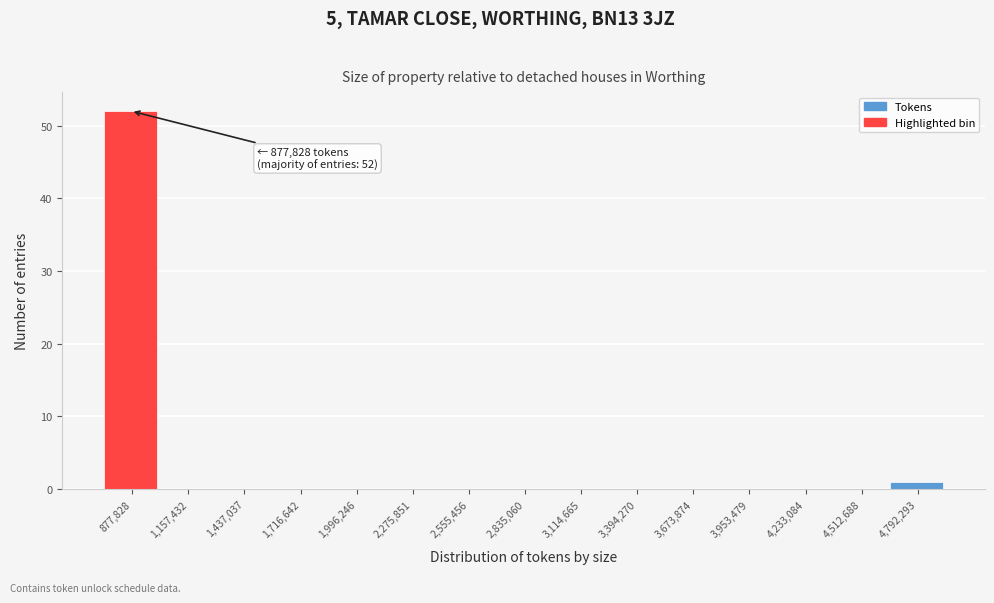

Reading right to left, list all the values displayed in this chart.

4,792,293=1	4,512,688=0	4,233,084=0	3,953,479=0	3,673,874=0	3,394,270=0	3,114,665=0	2,835,060=0	2,555,456=0	2,275,851=0	1,996,246=0	1,716,642=0	1,437,037=0	1,157,432=0	877,828=52